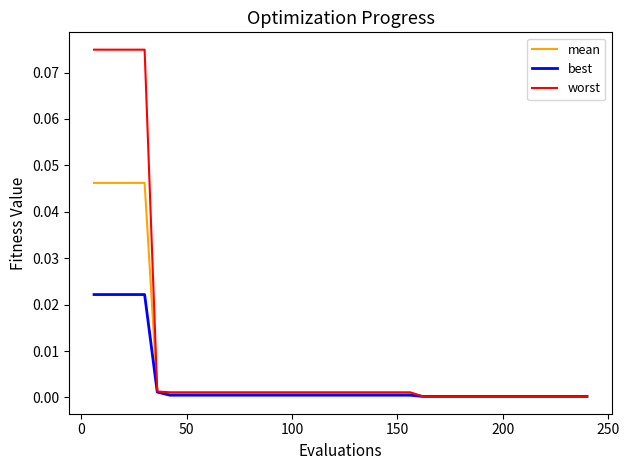

List the series in order of their overall mean, lowest first.

best, mean, worst